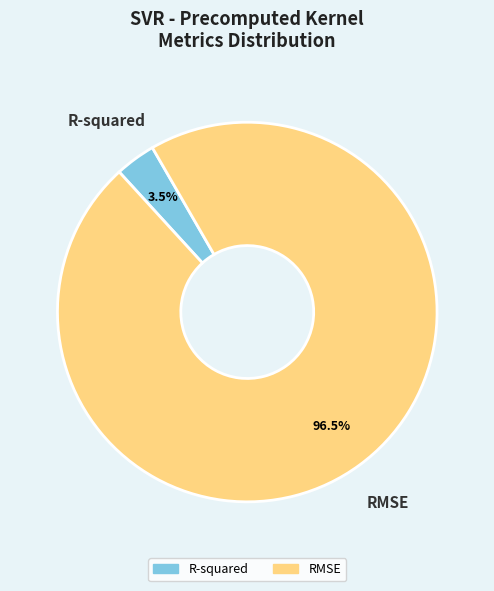

Does R-squared account for over 50% of the chart?

No